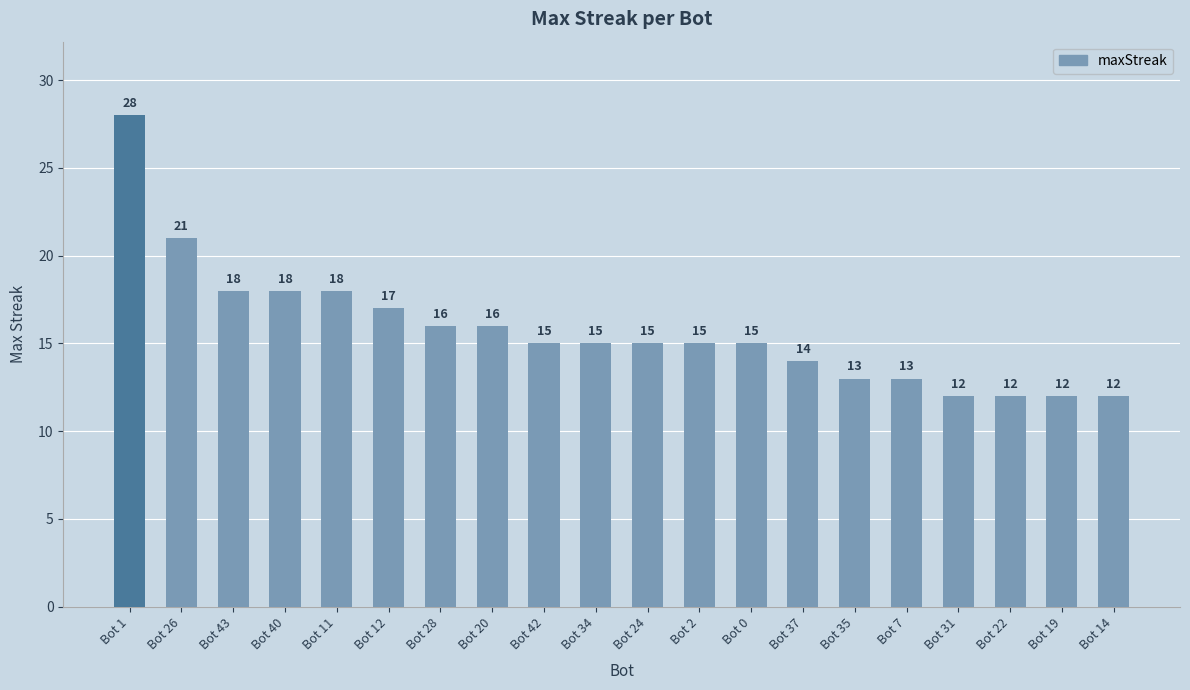

What is the ratio of the value at Bot 31 to the value at Bot 11?

0.7